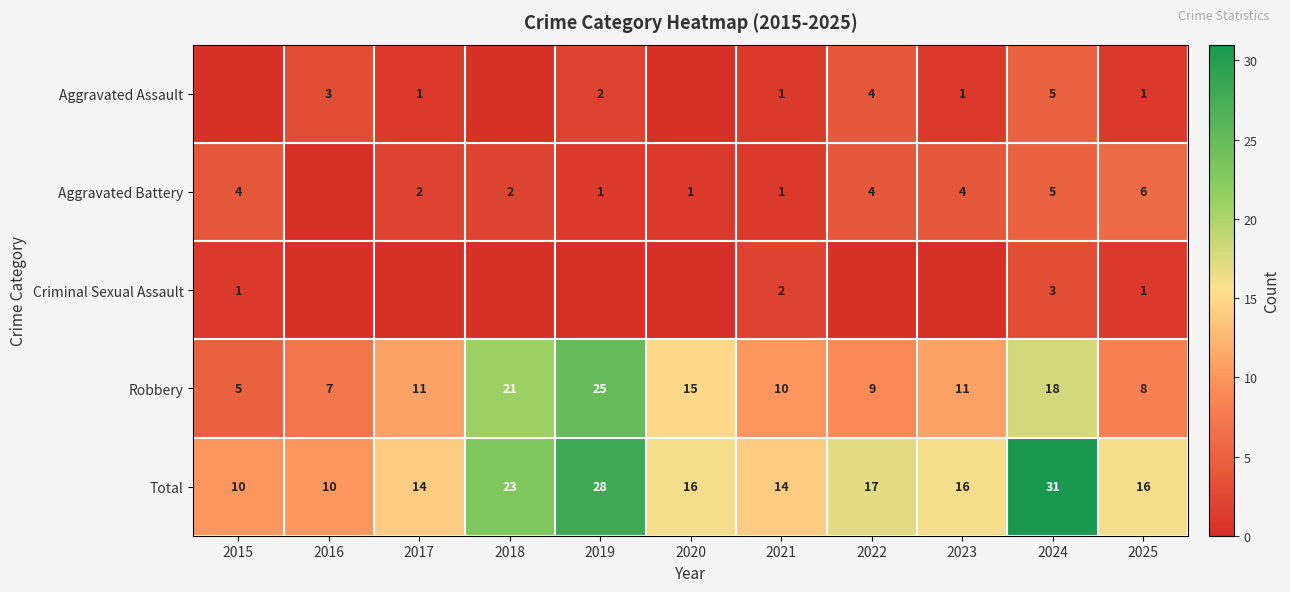

What is the difference between the highest and lowest values at 2025?

15